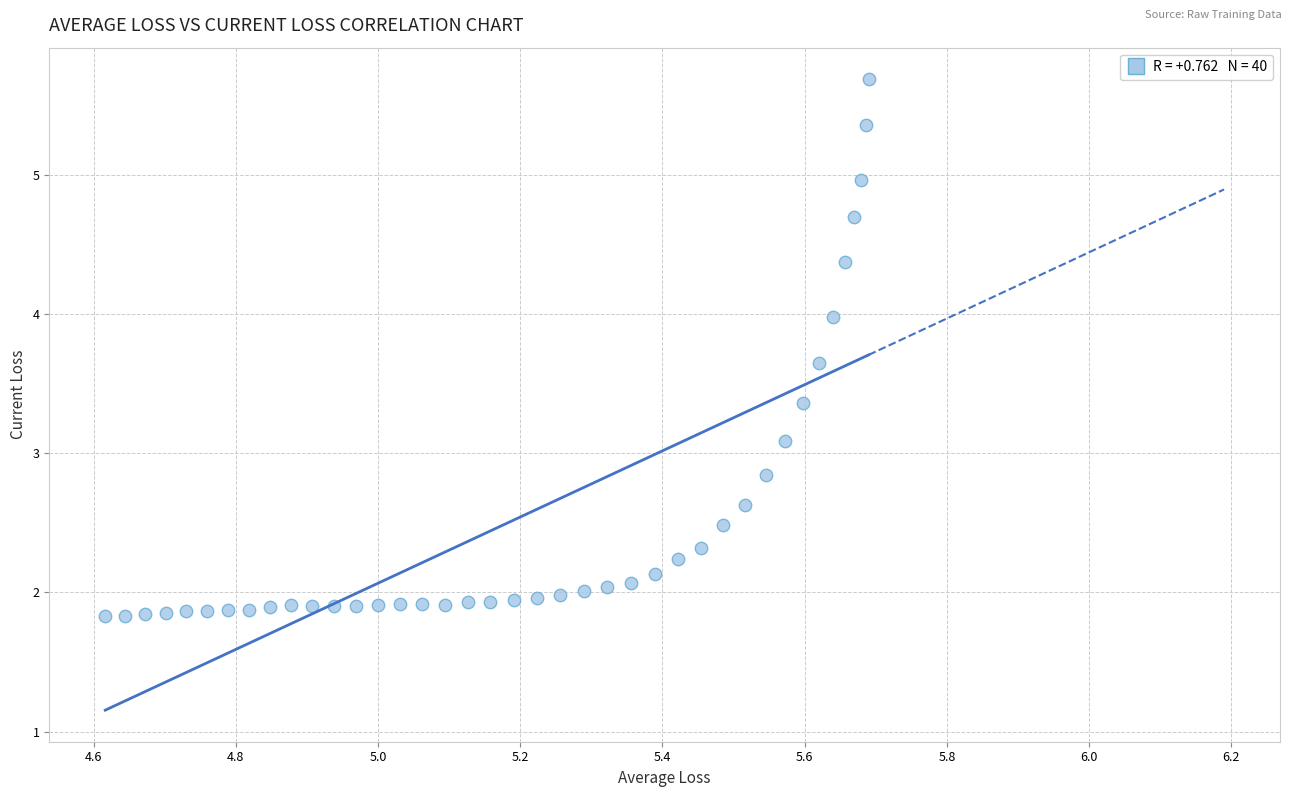

What Y value in the scatter plot is closest to 3?

3.1